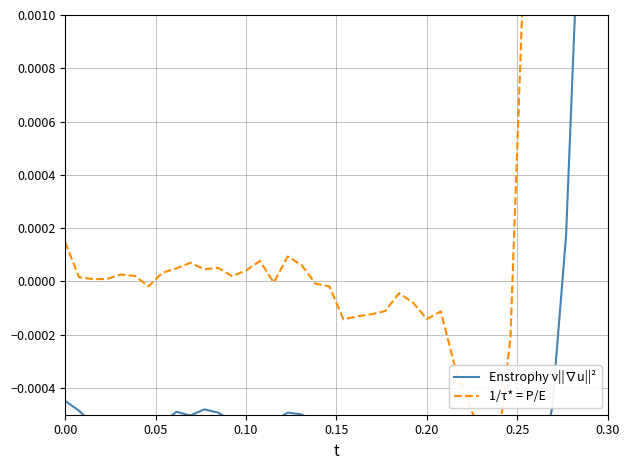

Which series has the largest total across all categories?

1/τ* = P/E